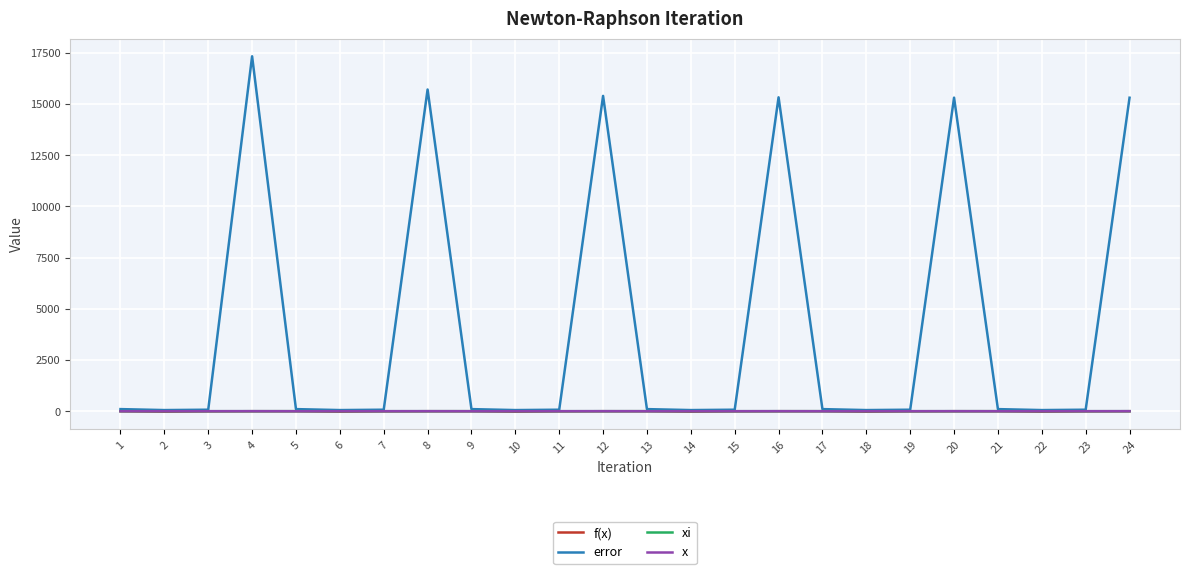

Which series has the widest spread of values?

error